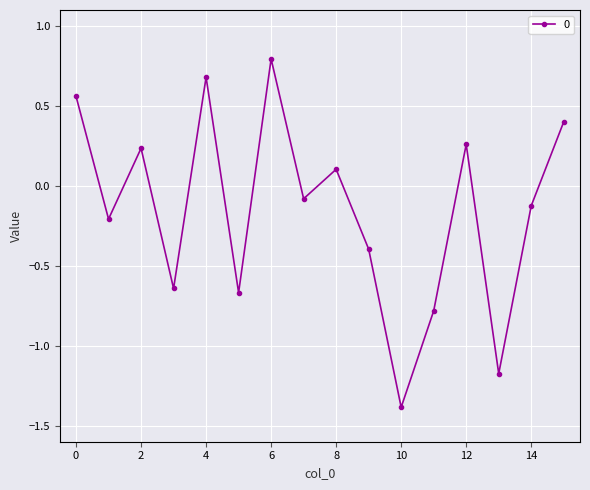

True or false: there are more than 1 points higher than both neighbors.

True